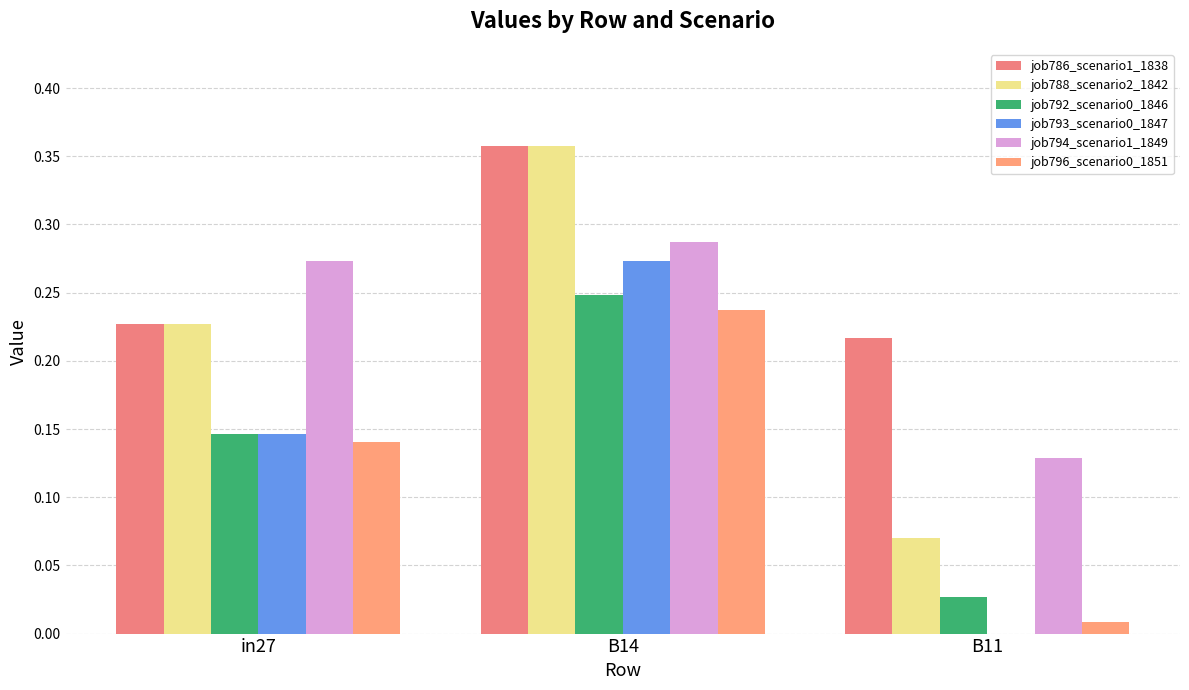

What is the difference between the job793_scenario0_1847 values at in27 and B11?

0.1